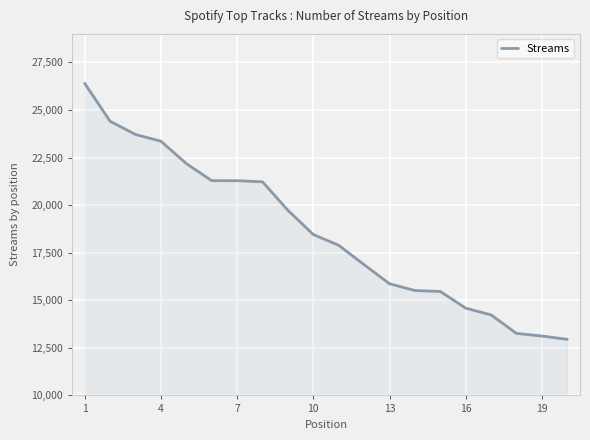

What is the difference between the maximum and minimum values?

13452